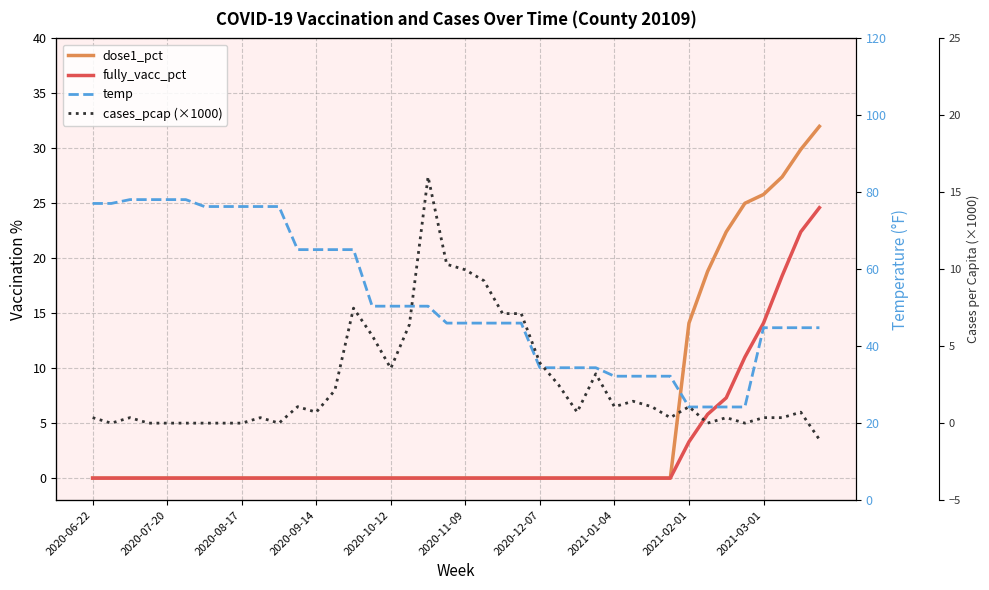

Rank the series at 2021-01-04 from lowest to highest value.

dose1_pct, fully_vacc_pct, cases_pcap (×1000), temp